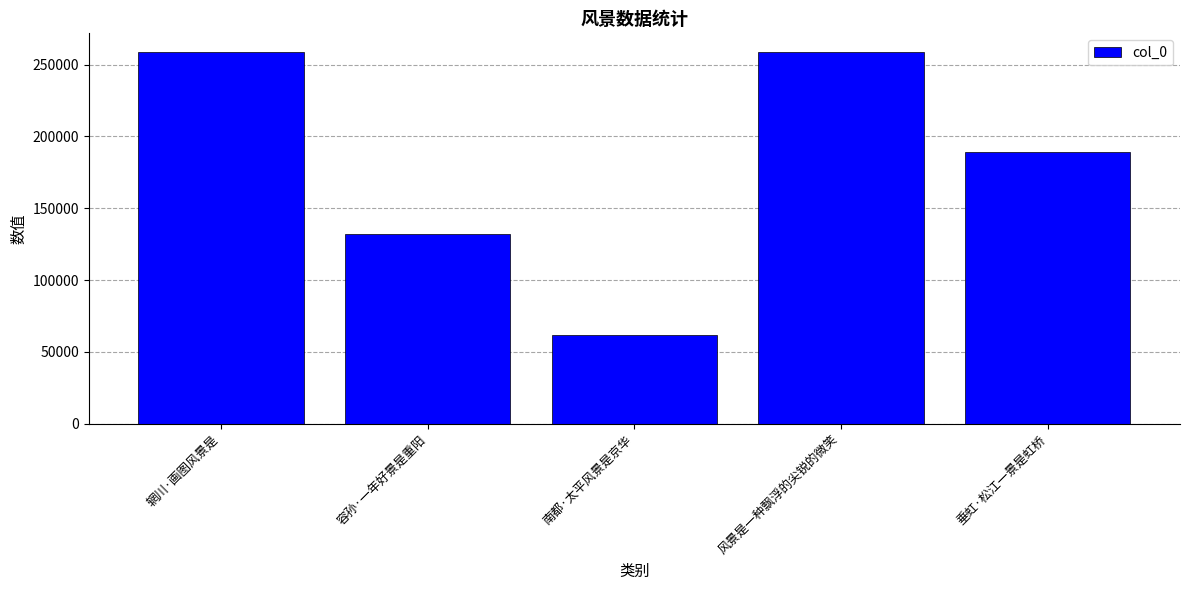

Where does the data first go above 189303?

辋川·画图风景是